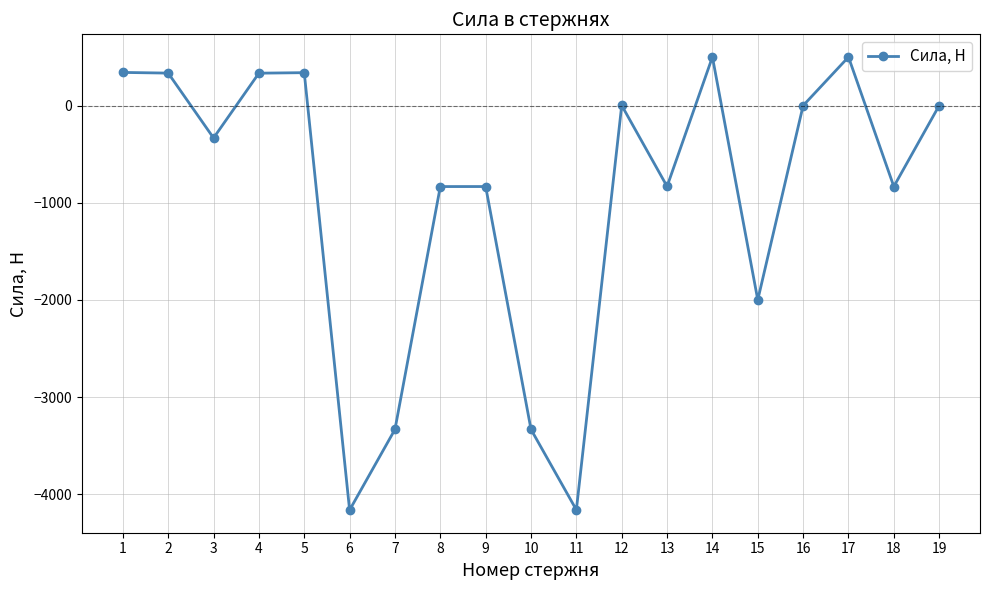

Count the number of data series in this chart.

1